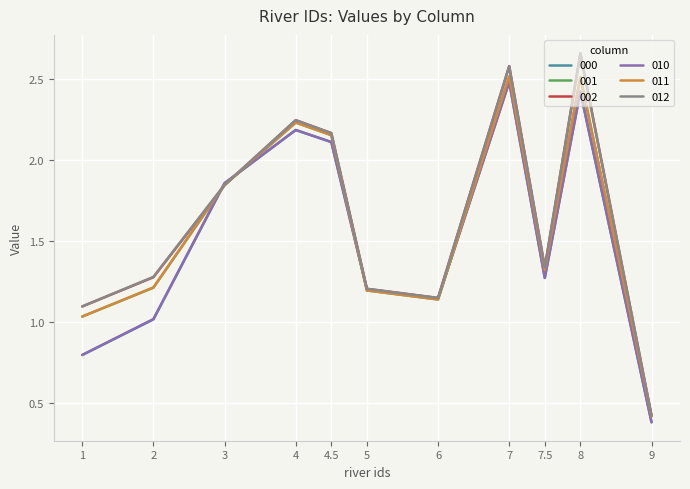

What is the difference between the highest and lowest values at 2?

0.3